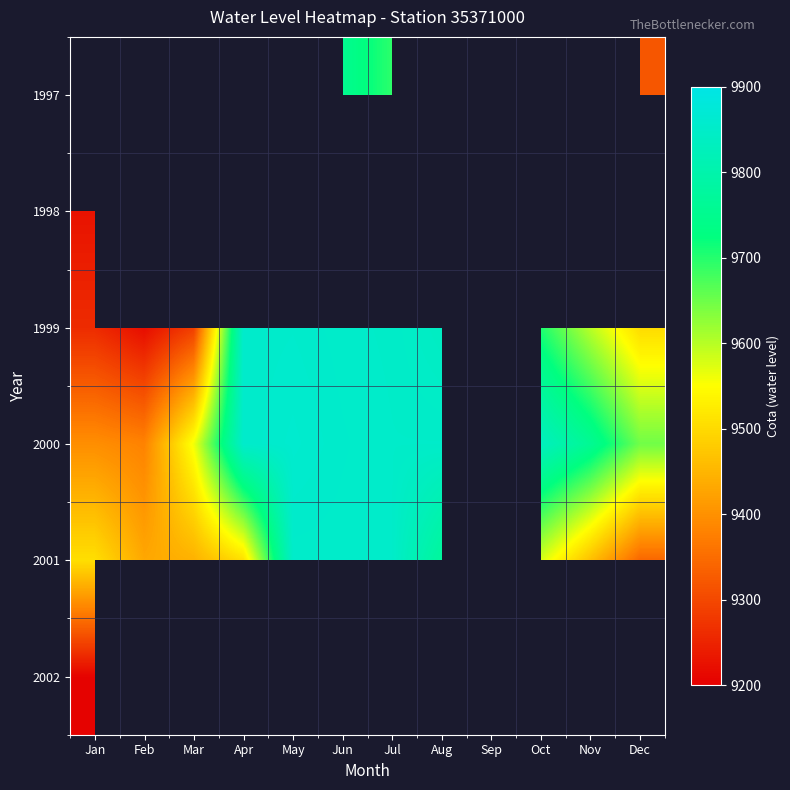

At which category does the chart reach its peak across all series?

May